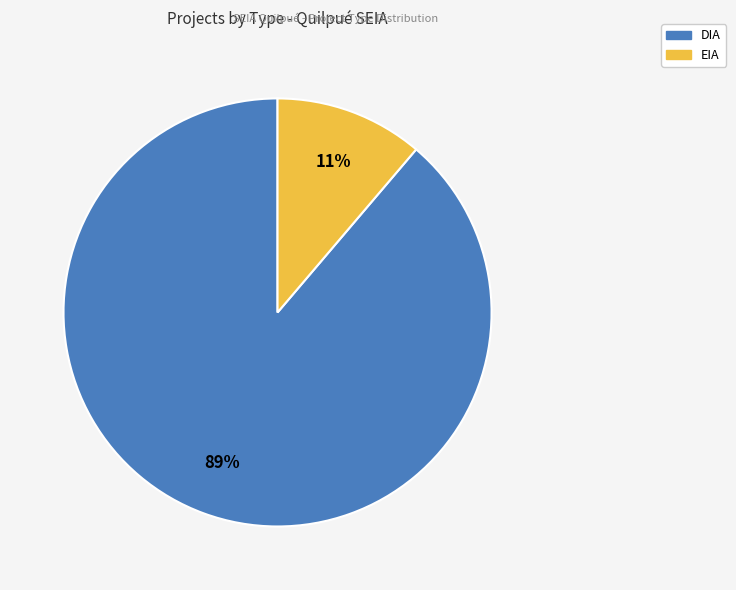

Between EIA and DIA, which is larger?

DIA